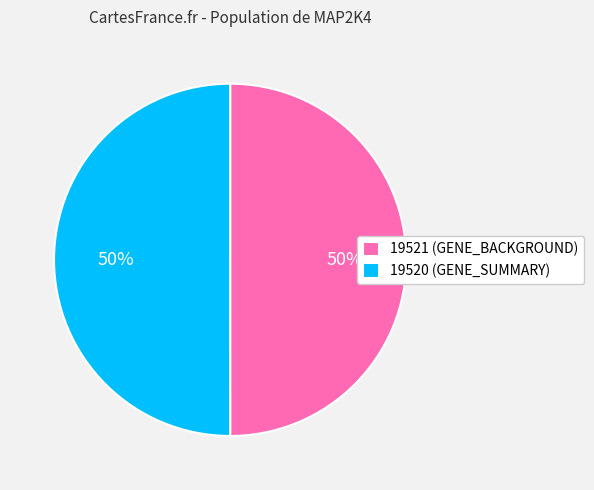

The 19520 slice represents 50% of the pie. True or false?

True